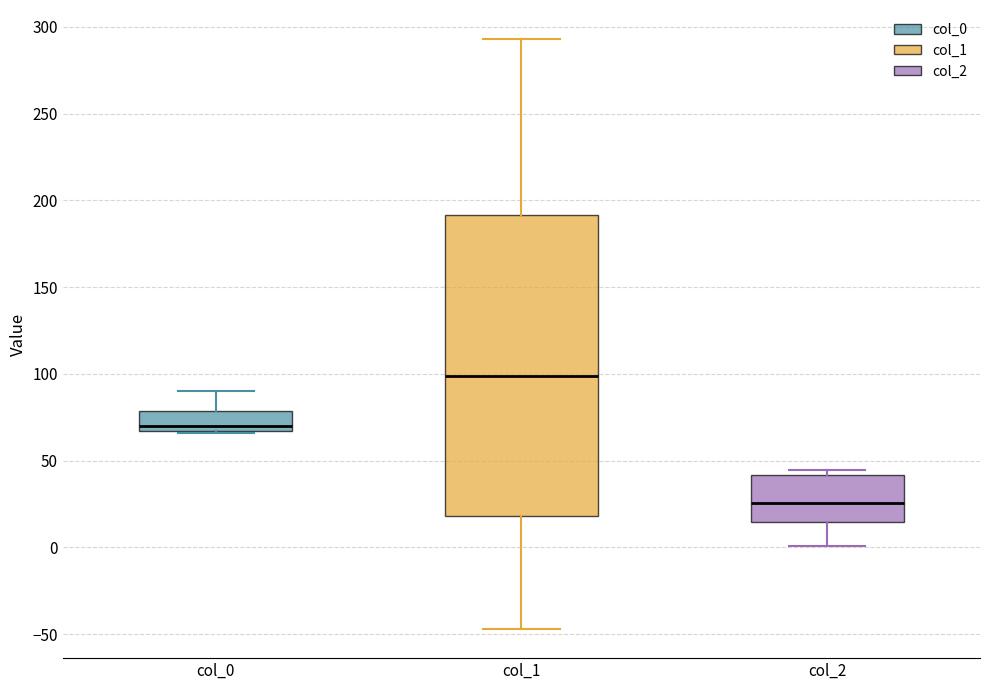

Reading left to right, transcribe this box plot: for each box, give where its median line is, the range the box spans, and where its two whiskers end, as read against the y-axis. The values are not printed on the chart, so give them approximately, as read against the axis.

col_0: median 70, box 65 to 80, whiskers 65 to 90
col_1: median 100, box 20 to 190, whiskers -45 to 295
col_2: median 25, box 15 to 40, whiskers 0 to 45